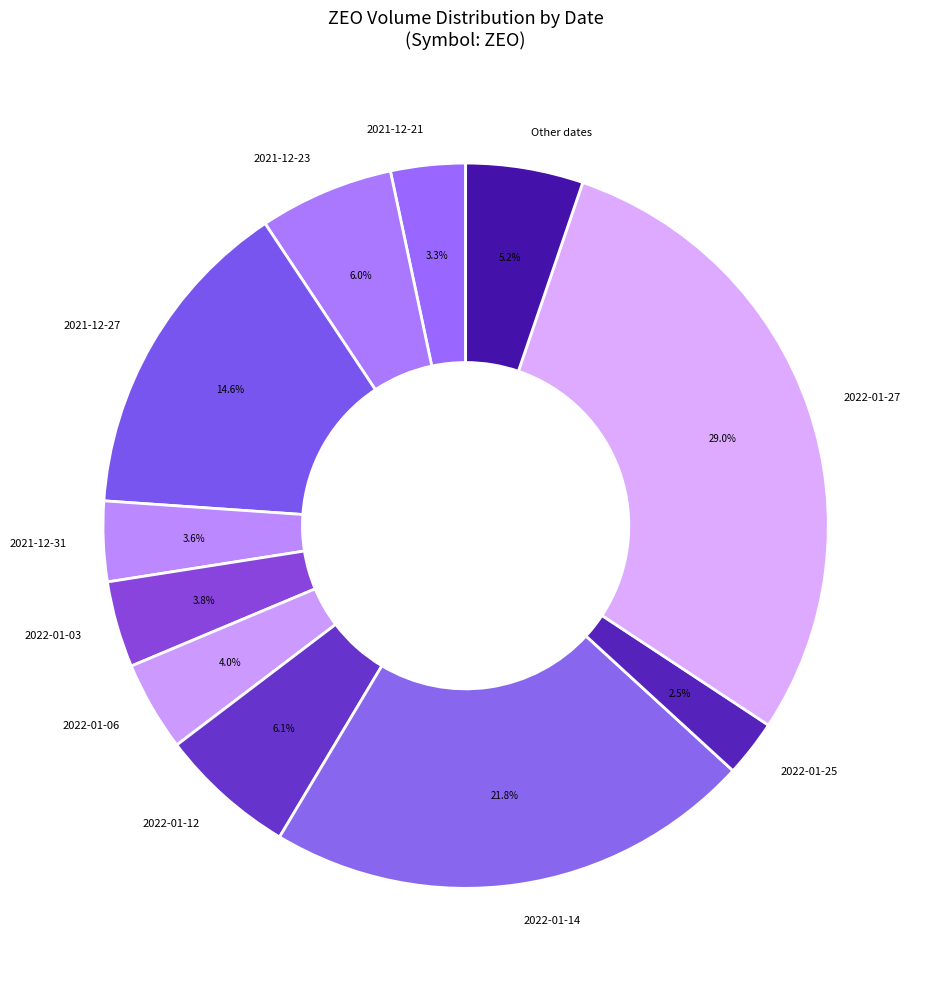

Does 2022-01-12 represent more than half of the total?

No